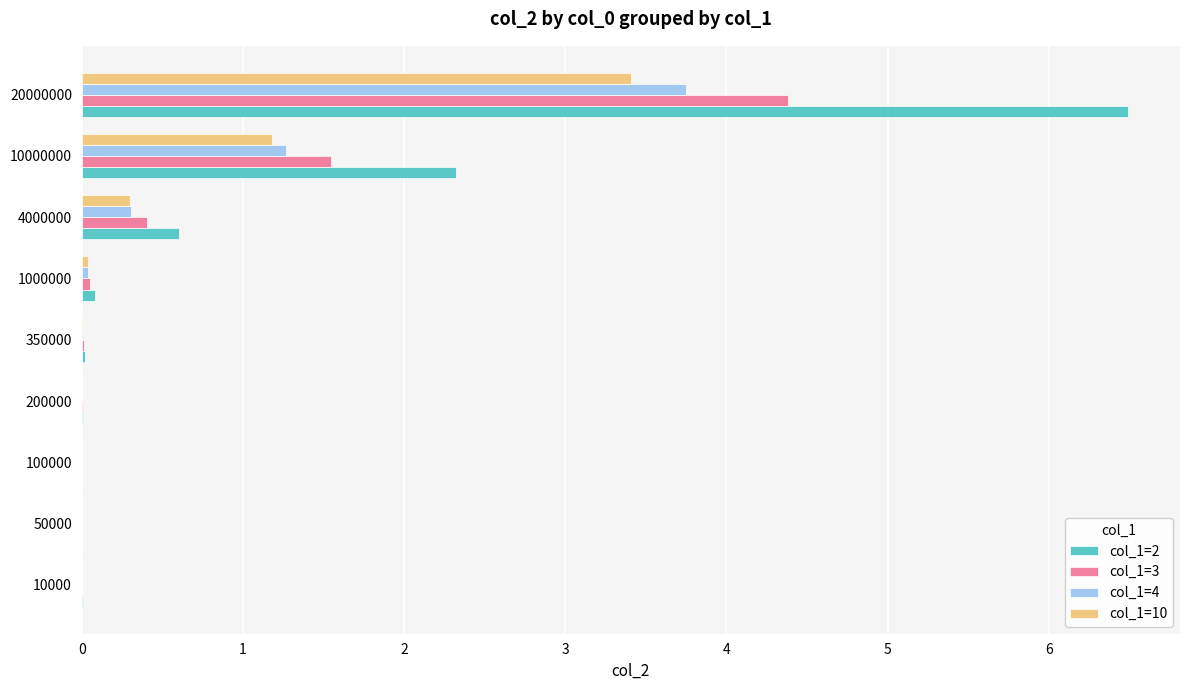

Which series has the largest total across all categories?

col_1=2